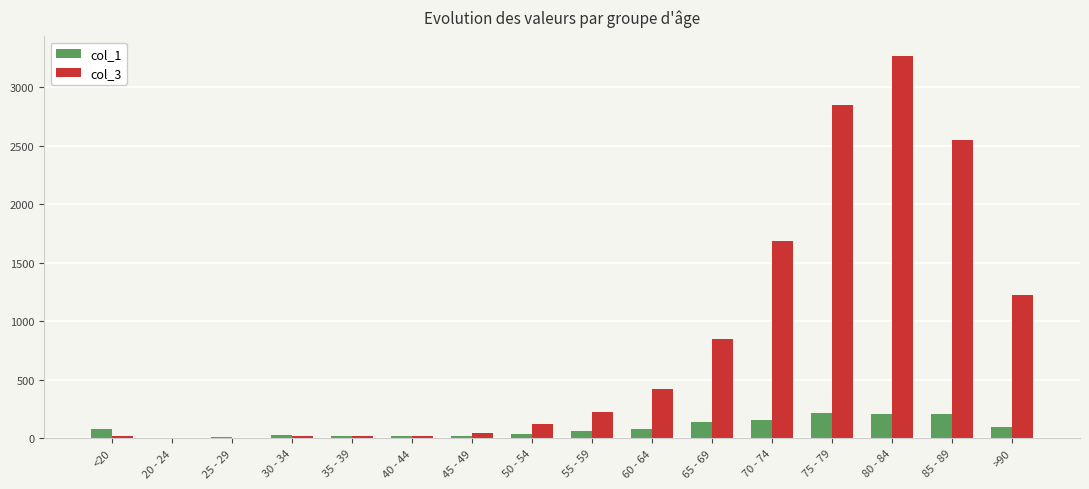

Which label corresponds to the largest value in the chart?

80 - 84